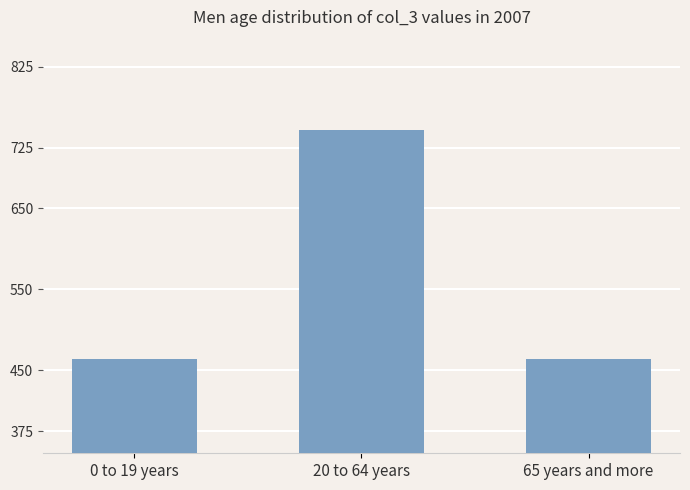

True or false: the data shows 464.2 at 0 to 19 years.

True